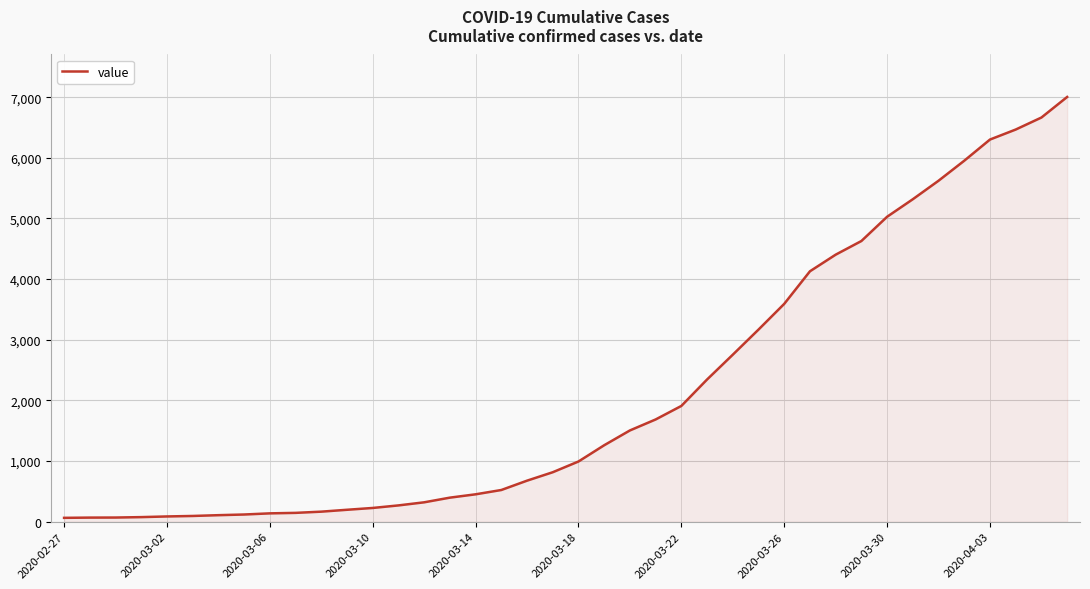

What is the greatest value displayed?

7003